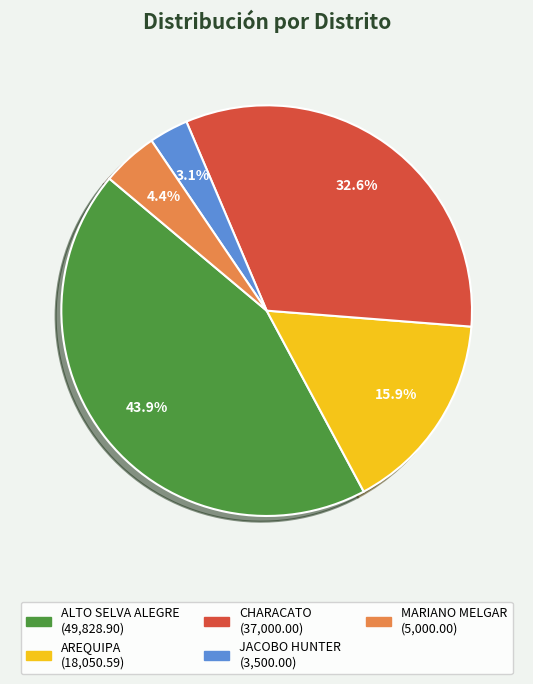

To the nearest percent, what is the difference between the largest and smallest slice percentages?

41%